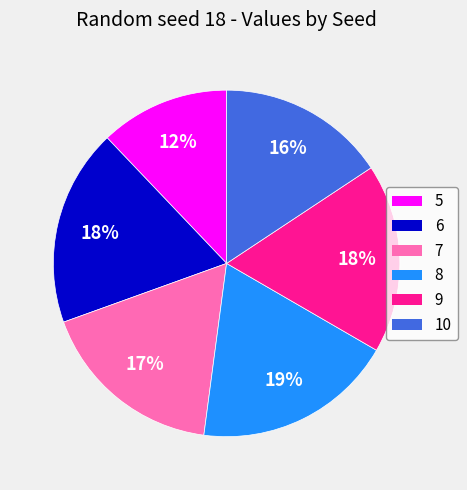

Combined, do 7 and 6 account for over 50%?

No